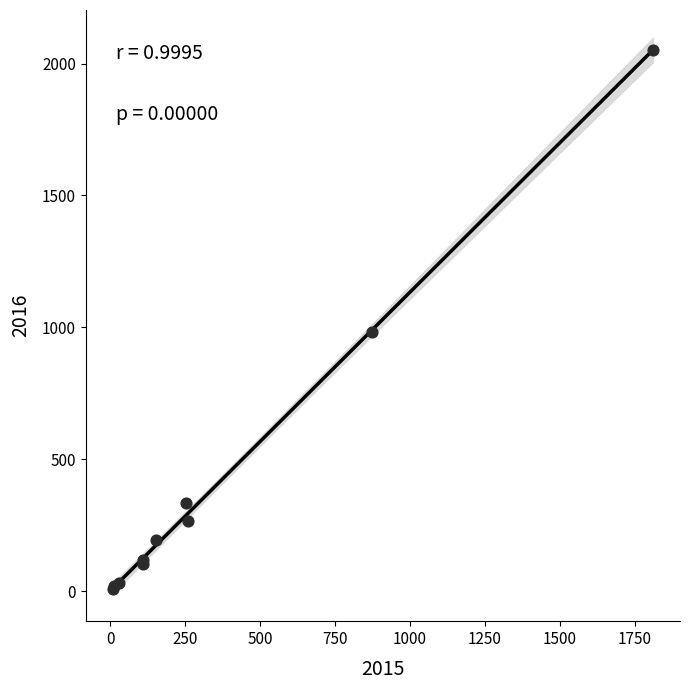

What Y value in the scatter plot is closest to 1030?

984